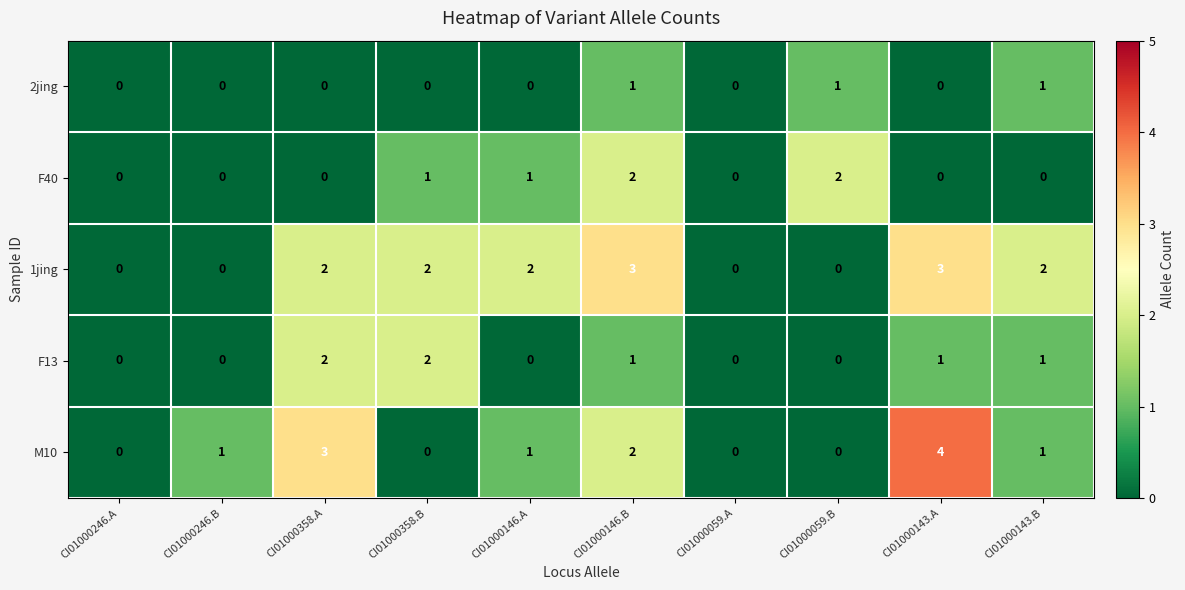

What is the highest value of the 1jing series?

3